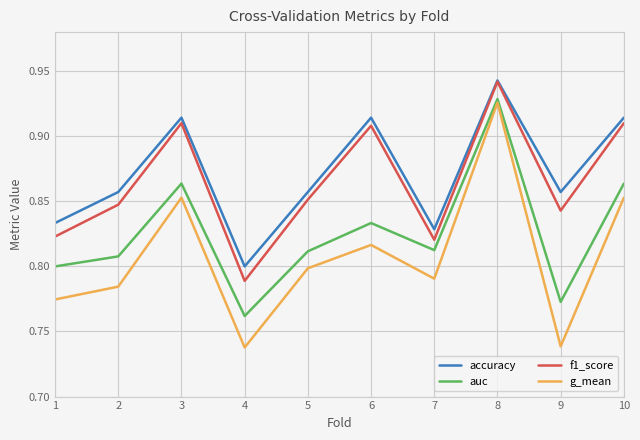

What is the spread (max minus min) of values at 2?

0.1